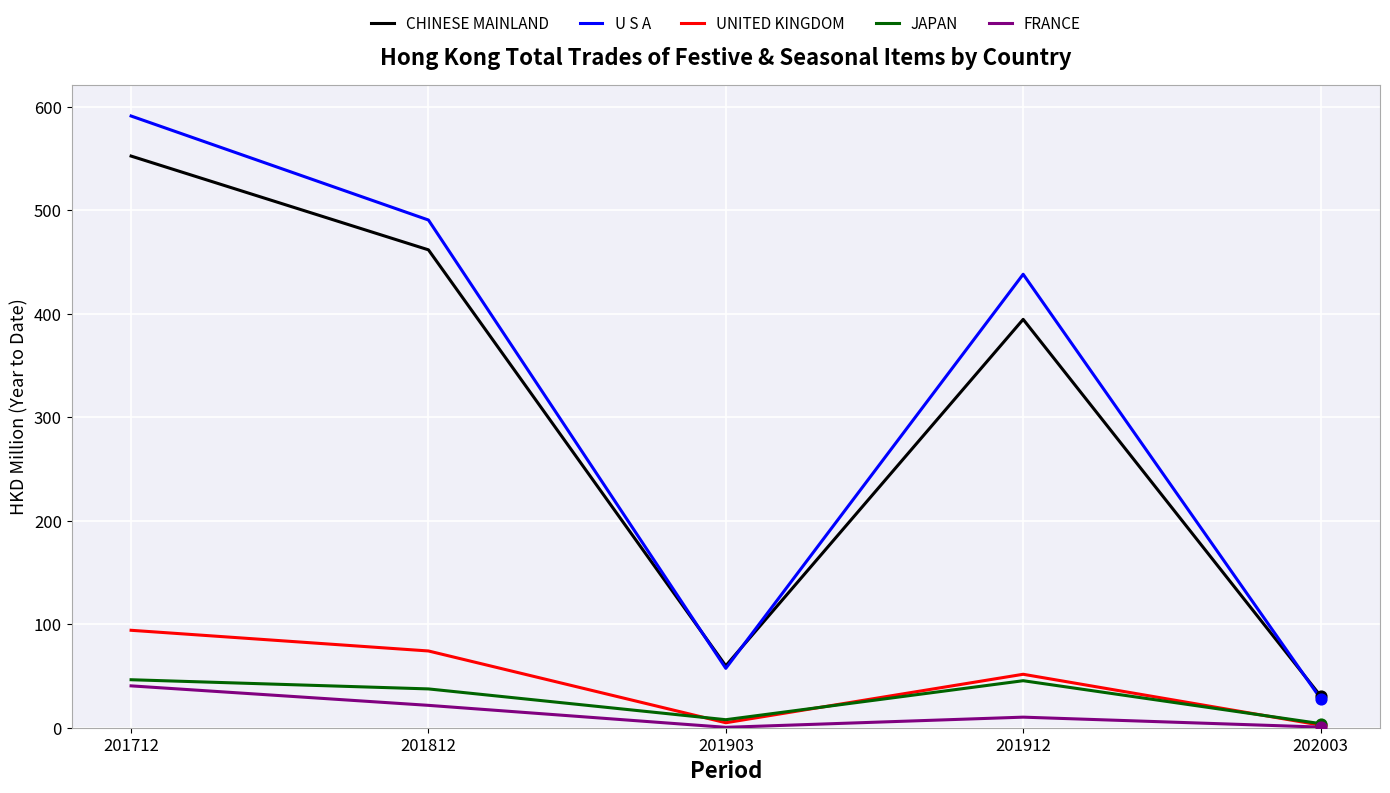

Which series has the largest range (max minus min)?

U S A